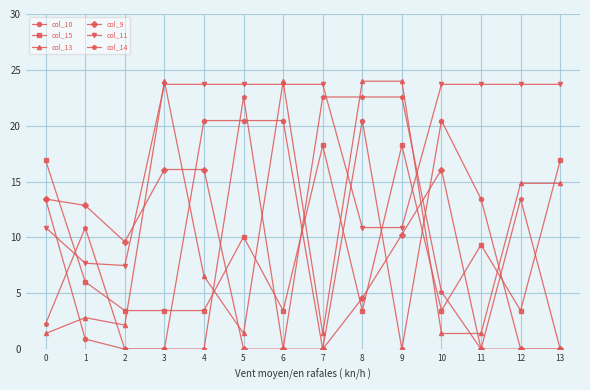

What value does the col_13 series have at 11?

1.4